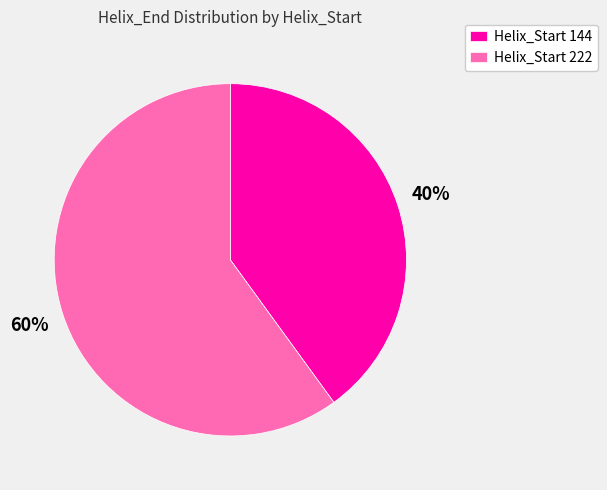

Is Helix_Start 222 the majority of the pie?

Yes